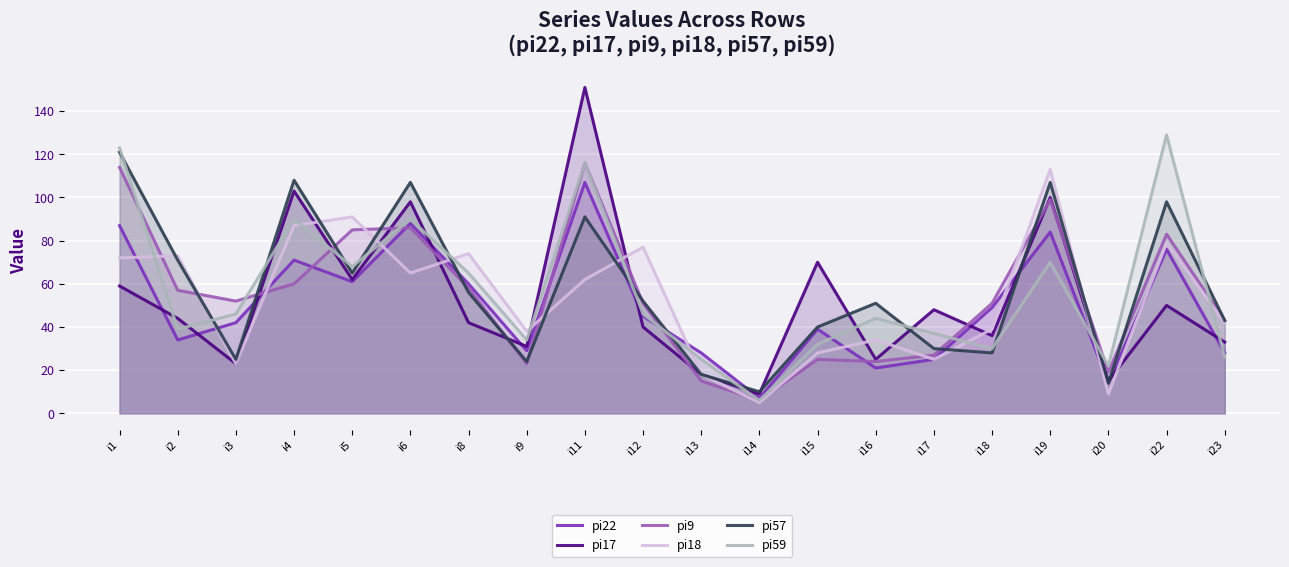

What is the average value of the pi9 series?

55